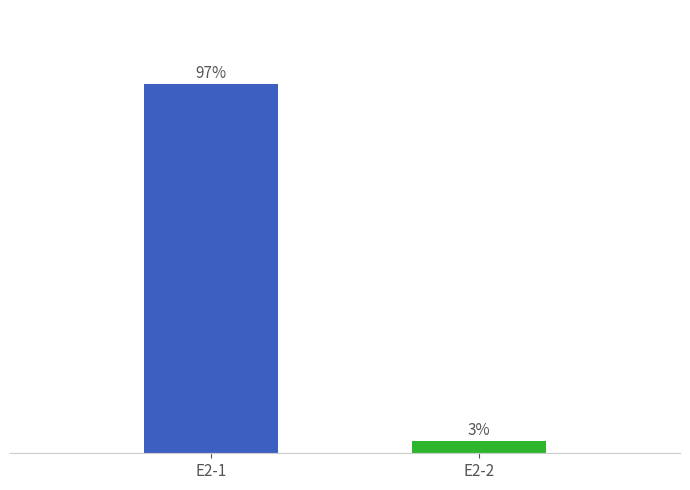

What is the change in value from E2-1 to E2-2?

-114980